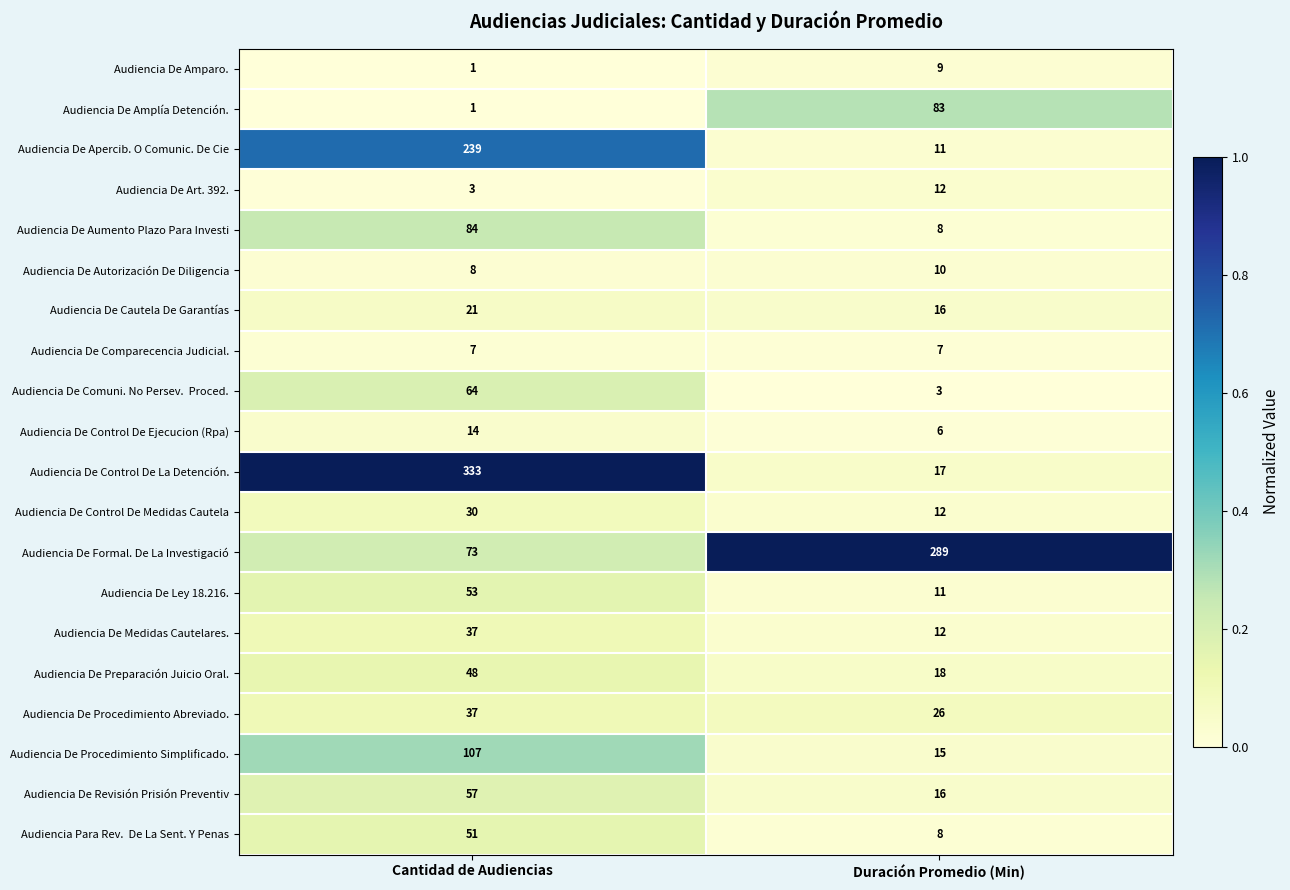

Which series has the largest range (max minus min)?

Audiencia De Control De La Detención.